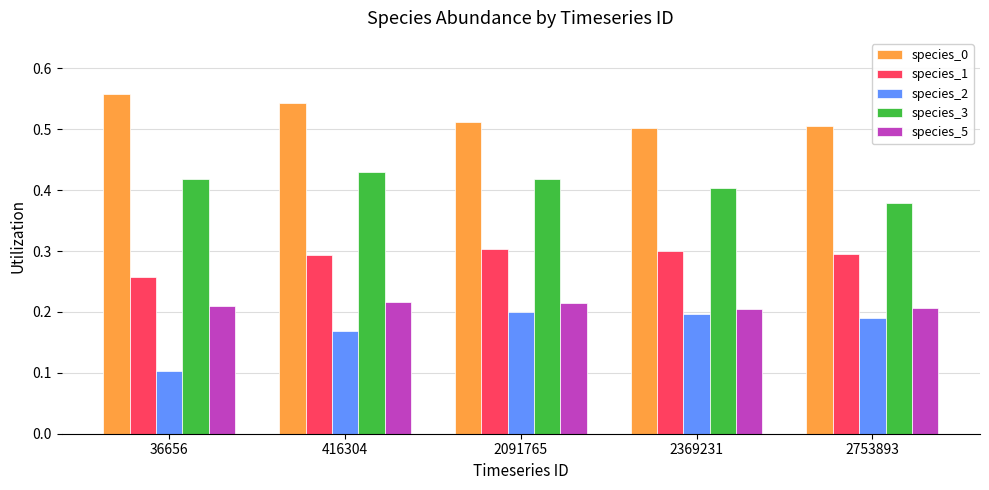

True or false: species_0 has a value of 0.1 at 36656.

False